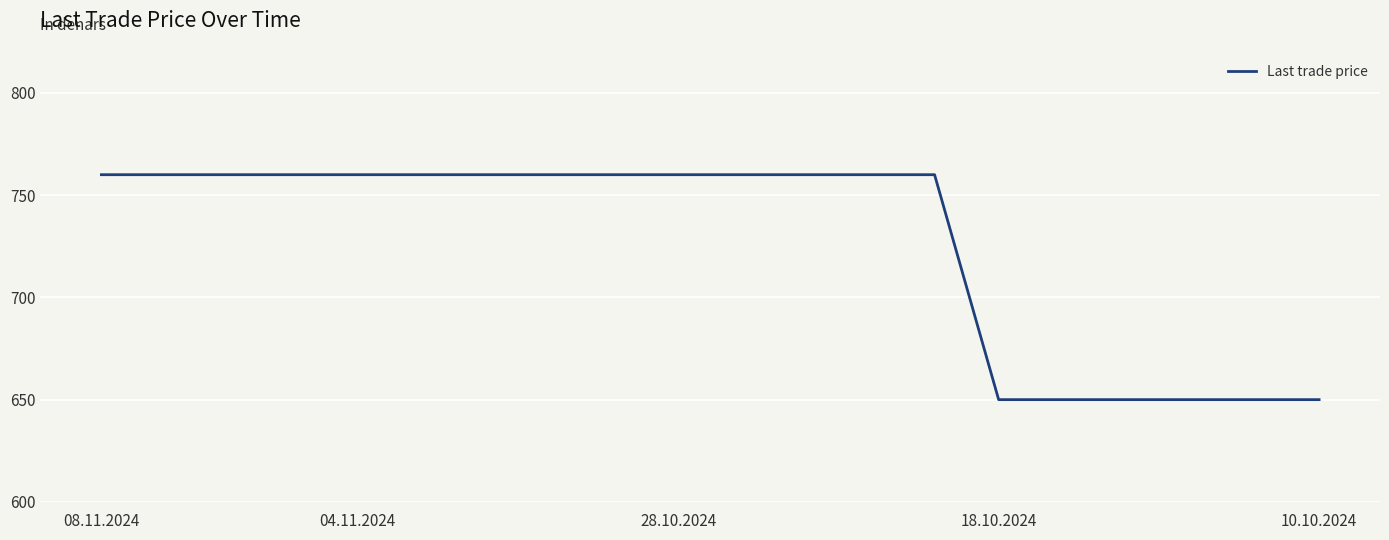

What is the difference between the maximum and minimum values?

110